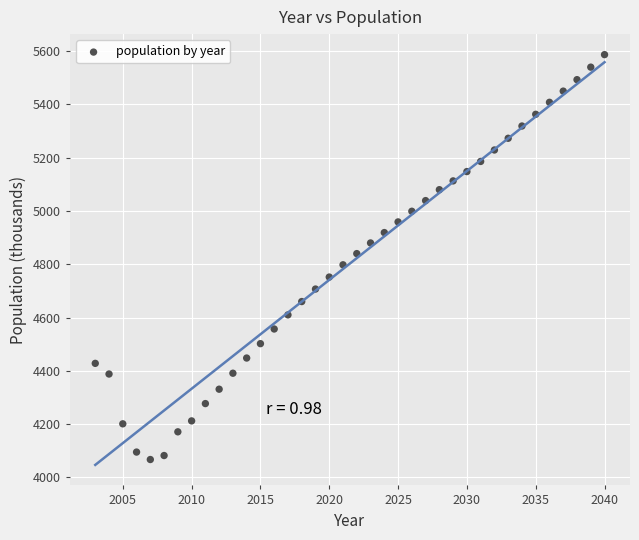

What is the range of X values (max minus min)?

37